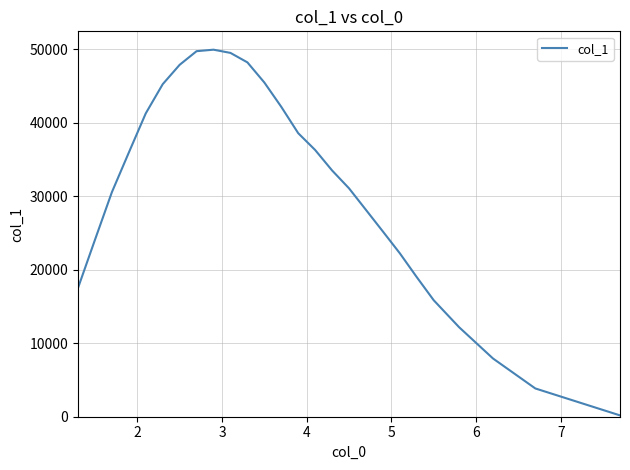

What is the greatest value displayed?

49940.3